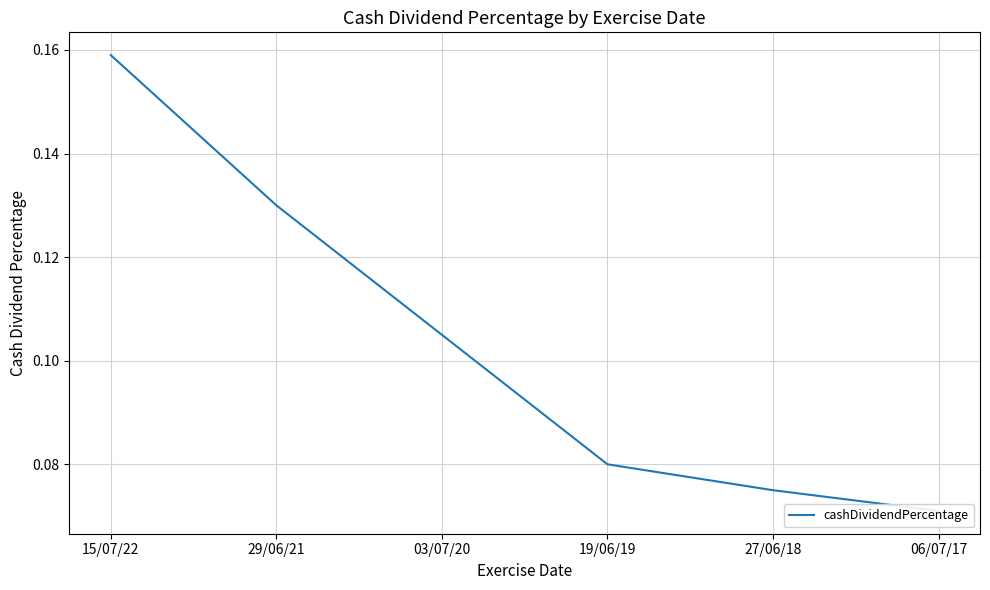

What is the difference between the second highest and minimum values?

0.1